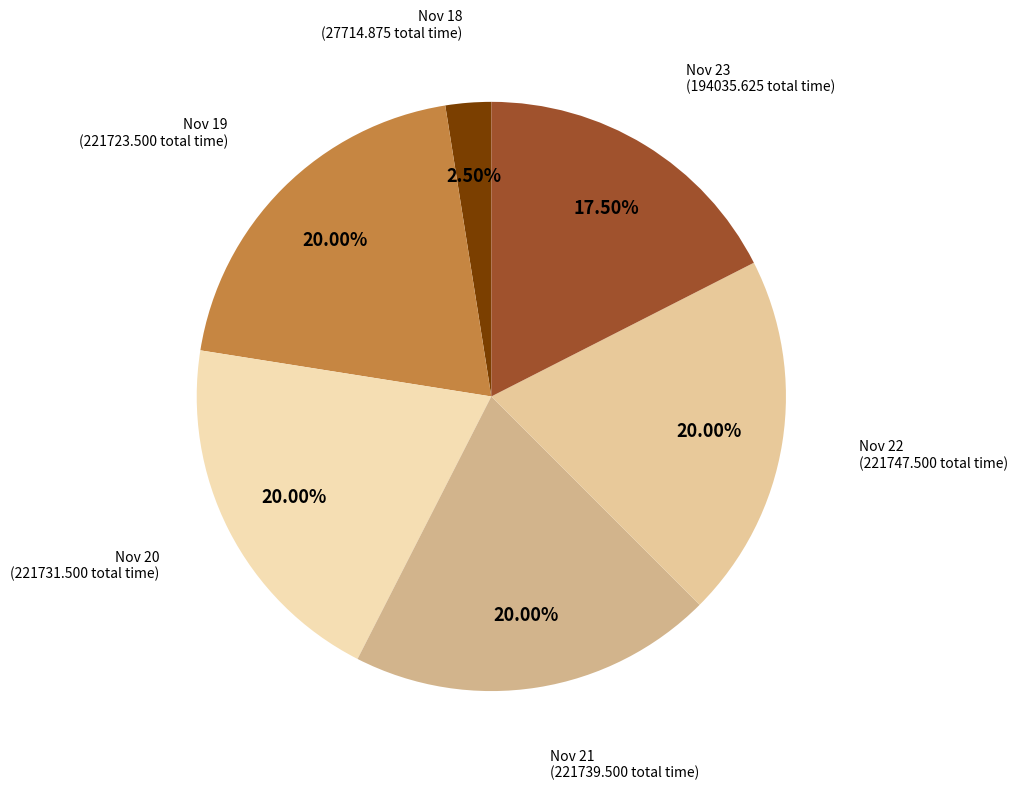

How many segments does this pie chart have?

6